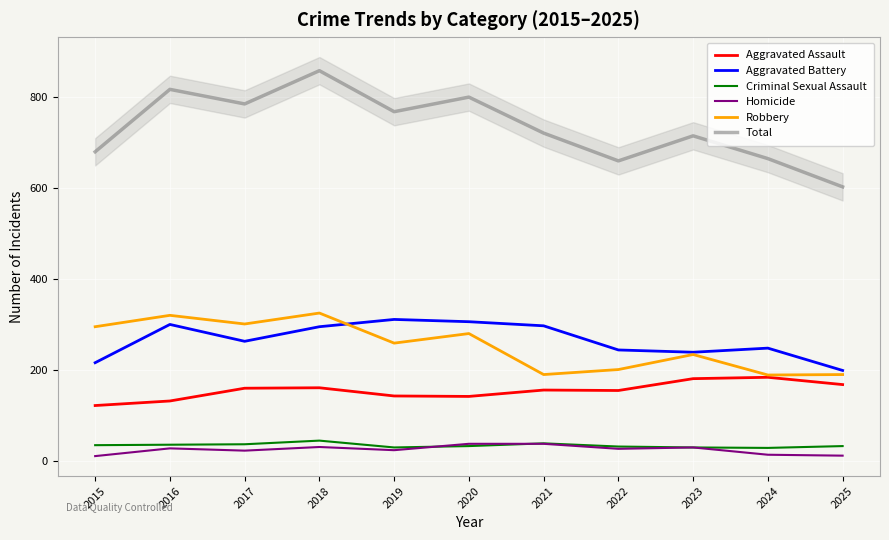

Is the value of Homicide at 2019 greater than the value of Aggravated Battery at 2020?

No